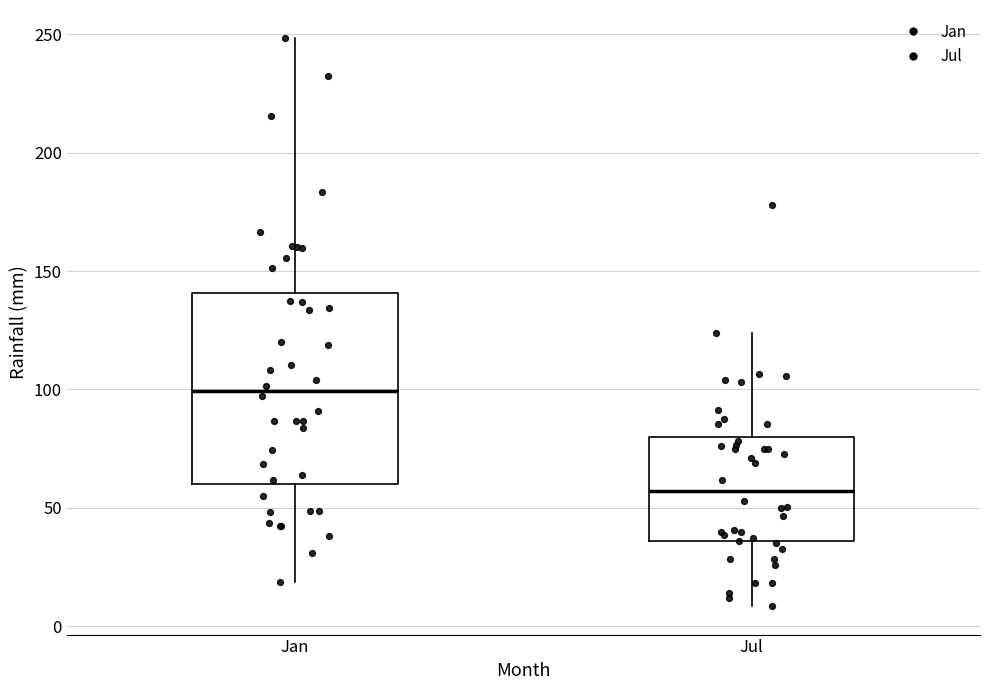

Where is the lower edge of the box for Jan on the y-axis? The values are not printed on the chart, so give them approximately, as read against the axis.

60